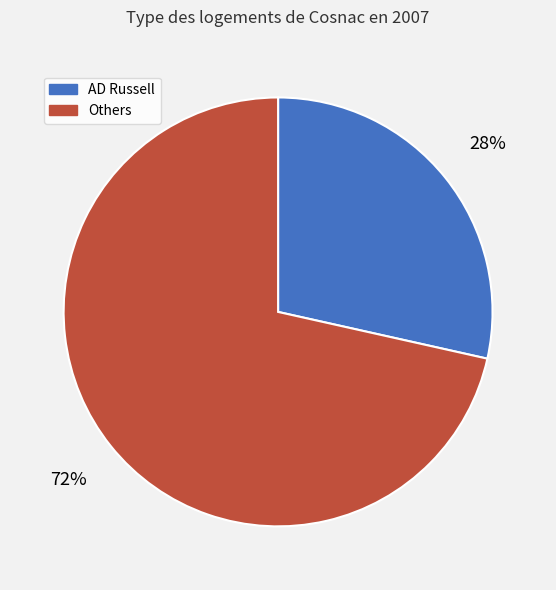

To the nearest percent, what is the average slice percentage?

50%